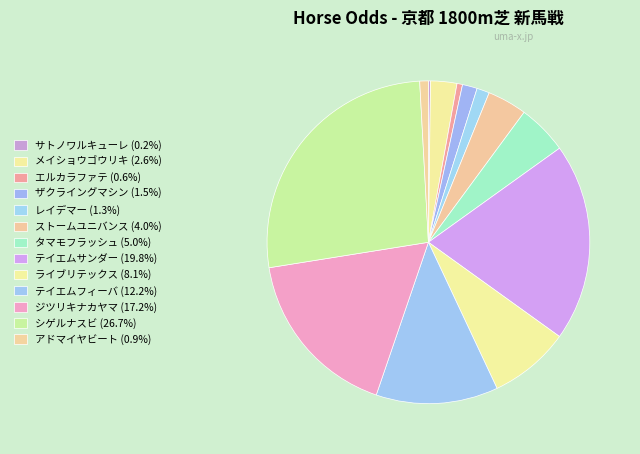

To the nearest percent, what portion does タマモフラッシュ represent?

5%